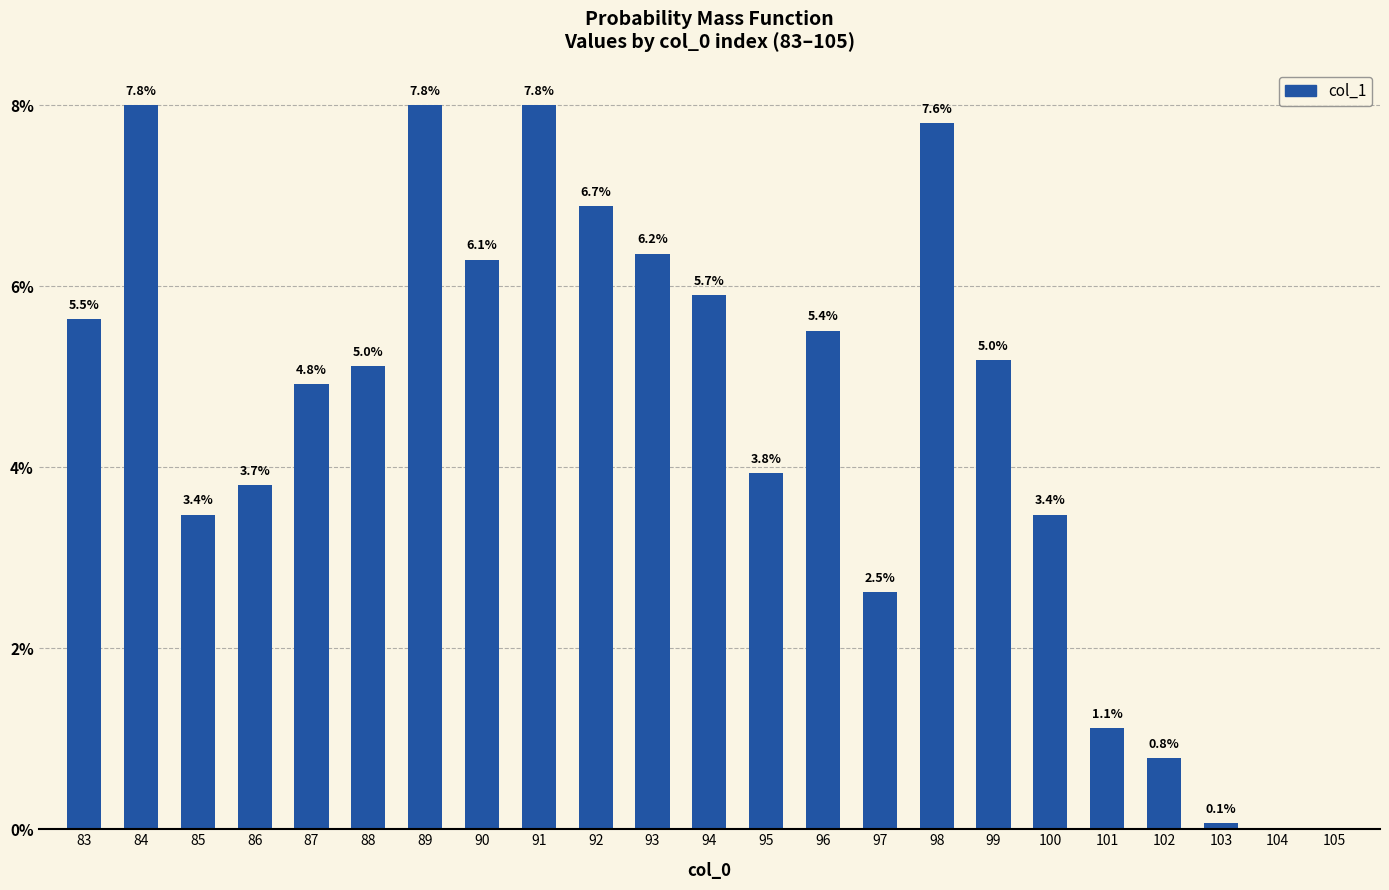

Reading right to left, list all the values displayed in this chart.

0.0	0.0	0.1	0.8	1.1	3.4	5.0	7.6	2.5	5.4	3.8	5.7	6.2	6.7	7.8	6.1	7.8	5.0	4.8	3.7	3.4	7.8	5.5